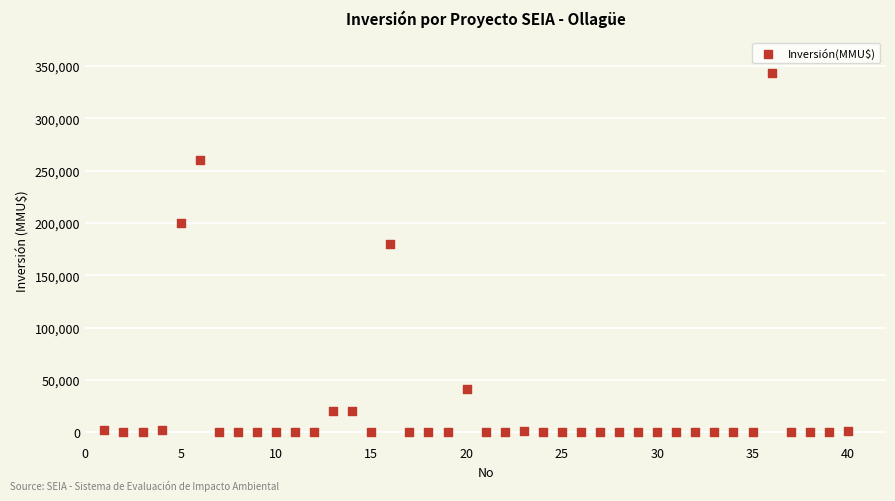

What Y value in the scatter plot is closest to 171500?

180000.0